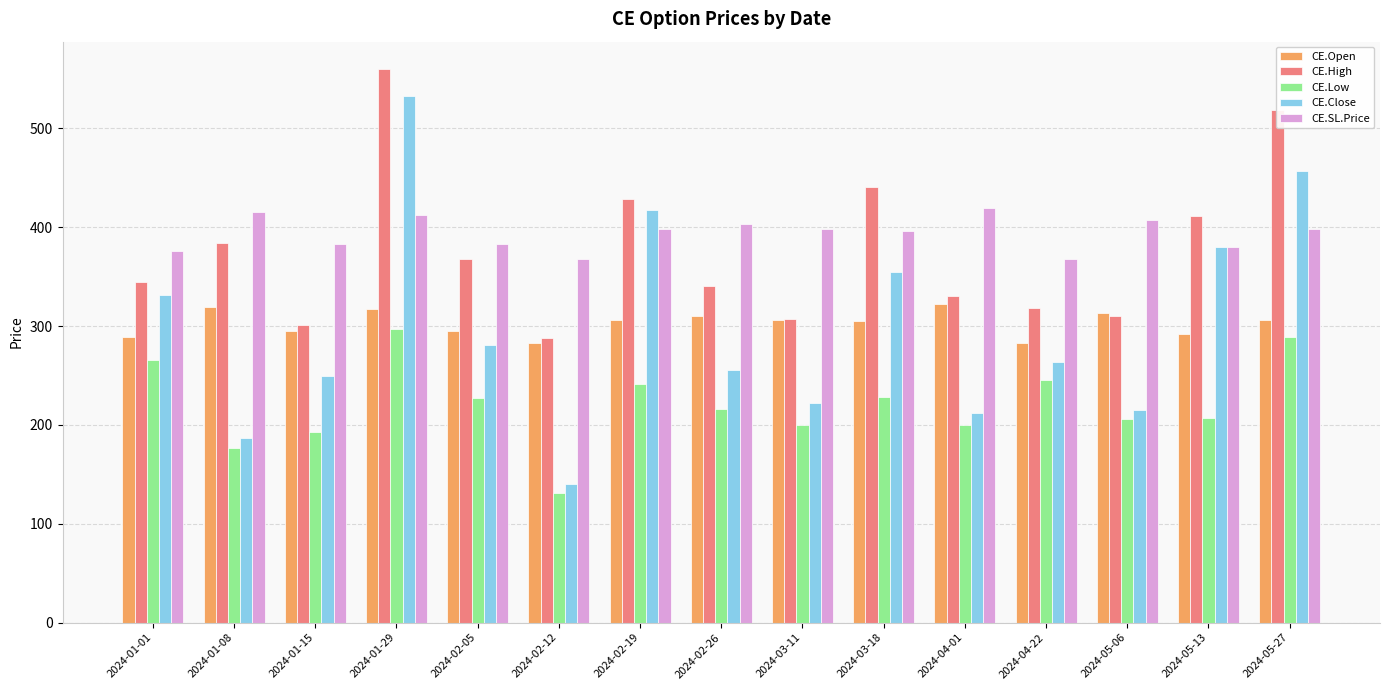

What is the total value across all series at 2024-05-06?

1450.5